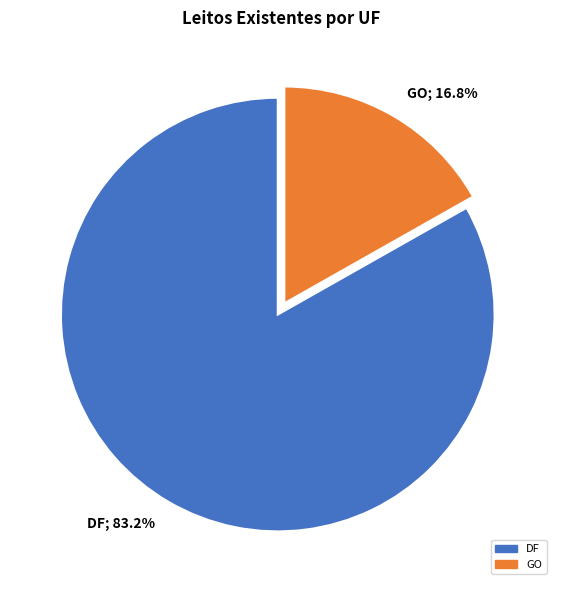

To the nearest percent, what is the average slice percentage?

50%